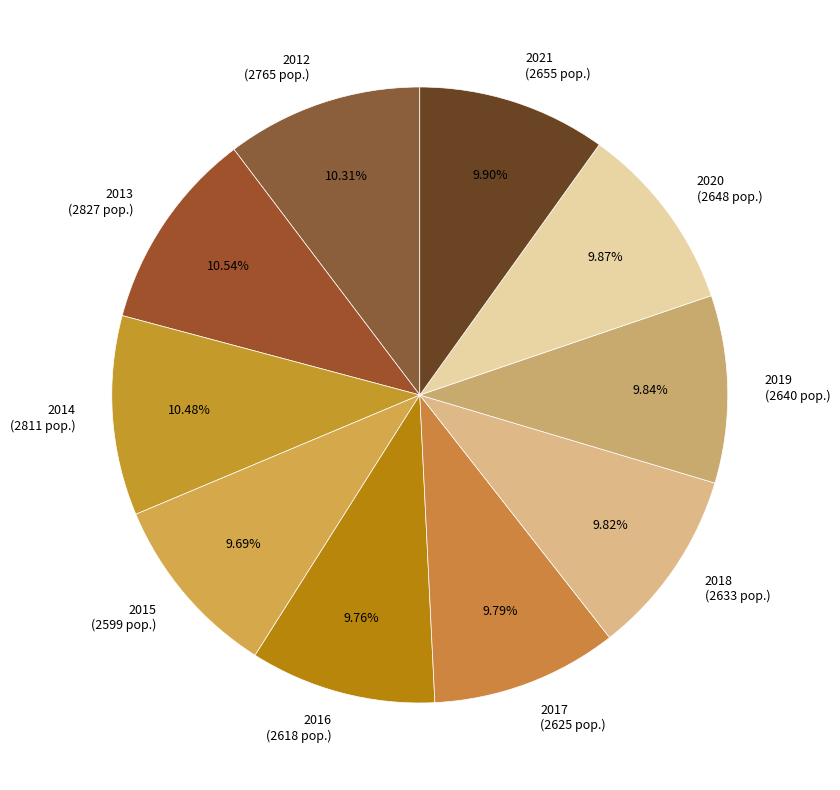

Is it true that 2020 is 10% of the pie?

True